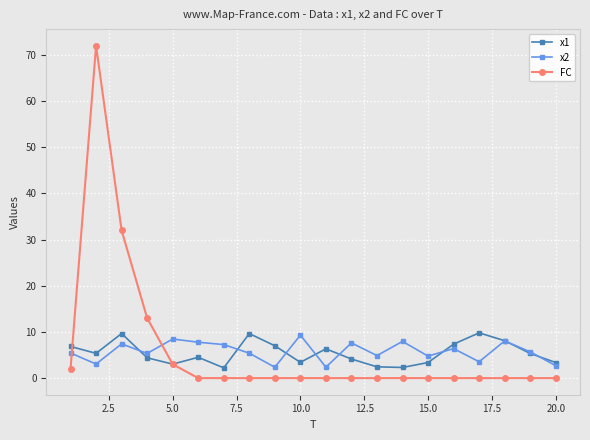

True or false: x2 has more than 0 points higher than both neighbors.

True